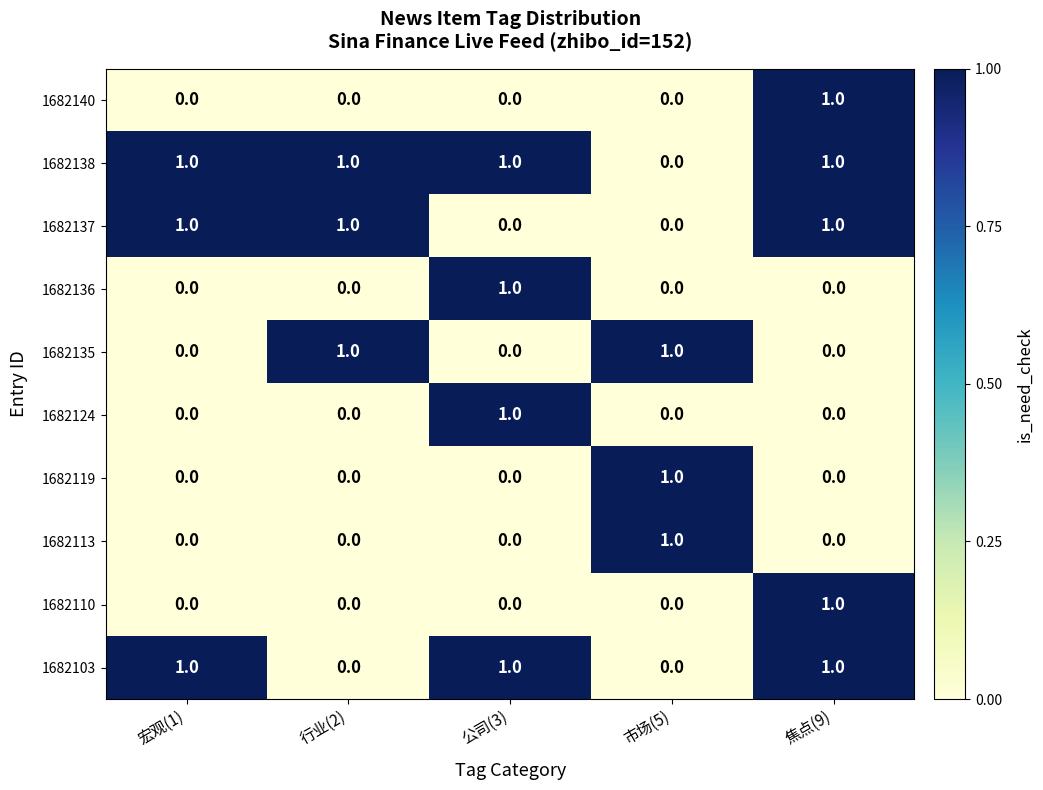

Is it true that 1682119 equals 1 at 行业(2)?

False